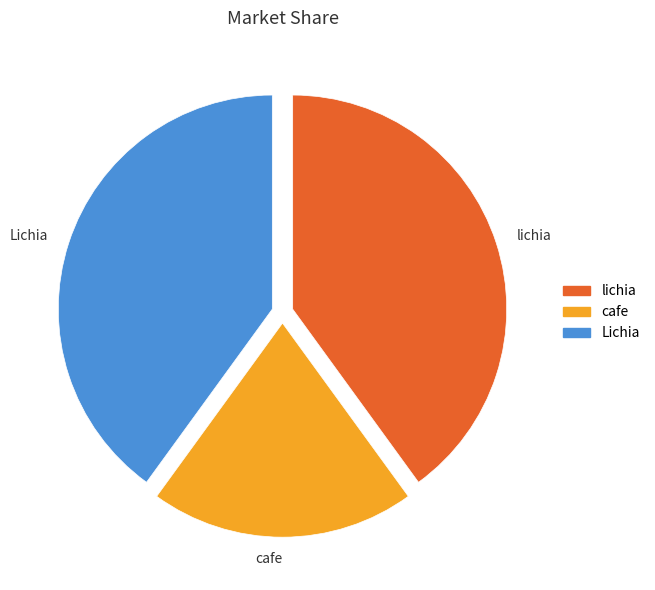

Which has a higher value, cafe or lichia?

lichia